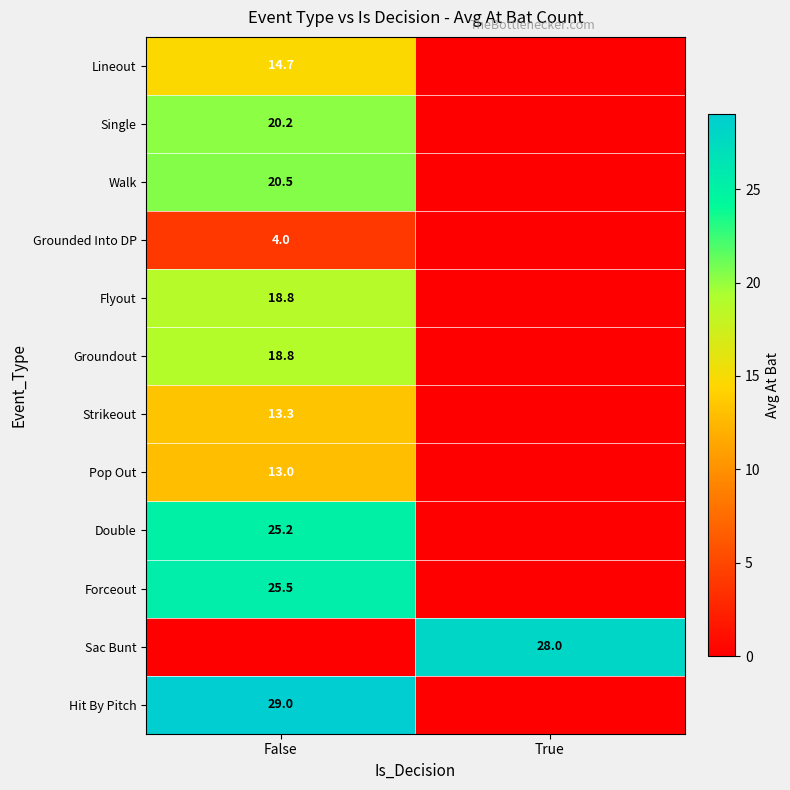

The Pop Out series shows 21.7 at False. True or false?

False